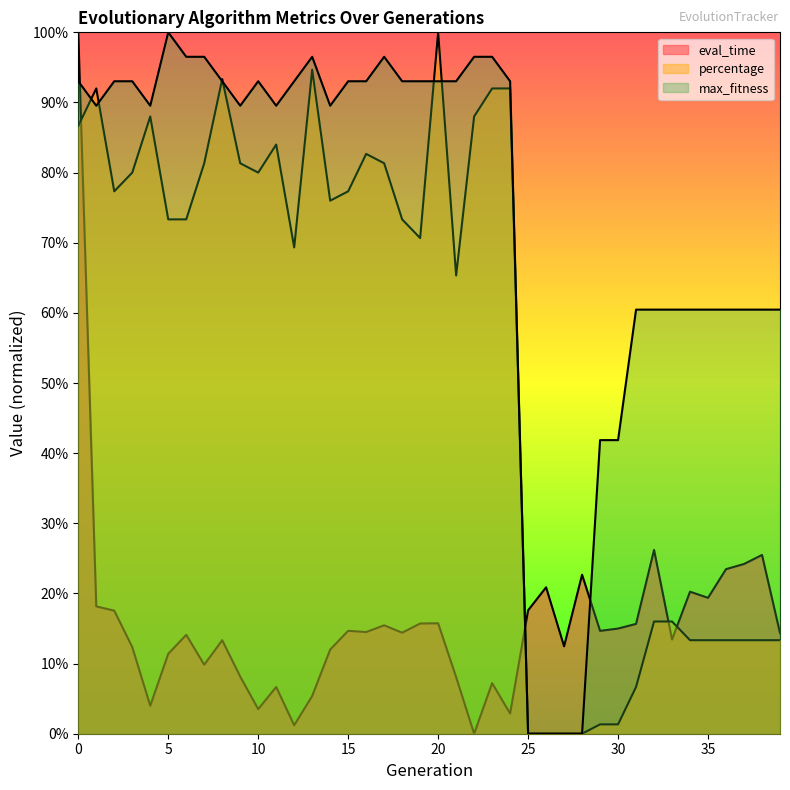

Reading right to left, list all the values displayed in this chart.

eval_time: 0.1	0.3	0.2	0.2	0.2	0.2	0.1	0.3	0.2	0.1	0.1	0.2	0.1	0.2	0.2	0.0	0.1	0.0	0.1	0.2	0.2	0.1	0.2	0.1	0.1	0.1	0.1	0.0	0.1	0.0	0.1	0.1	0.1	0.1	0.1	0.0	0.1	0.2	0.2	1.0
percentage: 0.1	0.1	0.1	0.1	0.1	0.1	0.2	0.2	0.1	0.0	0.0	0.0	0.0	0.0	0.0	0.9	0.9	0.9	0.7	1.0	0.7	0.7	0.8	0.8	0.8	0.8	0.9	0.7	0.8	0.8	0.8	0.9	0.8	0.7	0.7	0.9	0.8	0.8	0.9	0.9
max_fitness: 0.6	0.6	0.6	0.6	0.6	0.6	0.6	0.6	0.6	0.4	0.4	0.0	0.0	0.0	0.0	0.9	1.0	1.0	0.9	0.9	0.9	0.9	1.0	0.9	0.9	0.9	1.0	0.9	0.9	0.9	0.9	0.9	1.0	1.0	1.0	0.9	0.9	0.9	0.9	0.9